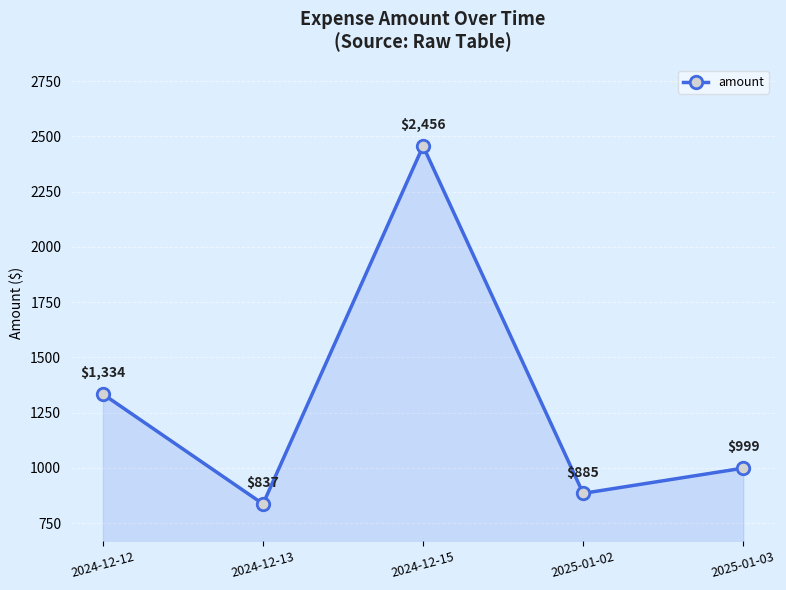

The chart shows a value of 1334 at 2024-12-12. True or false?

True